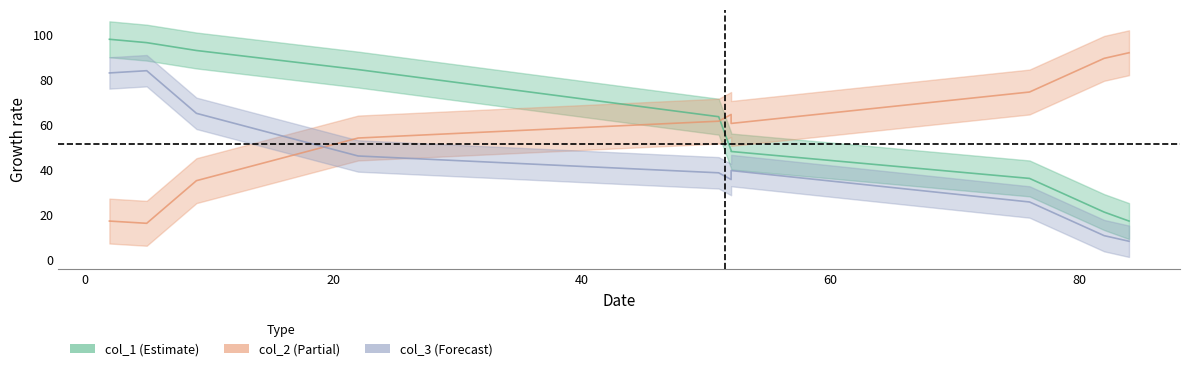

True or false: col_2 and col_1 intersect in this chart.

True